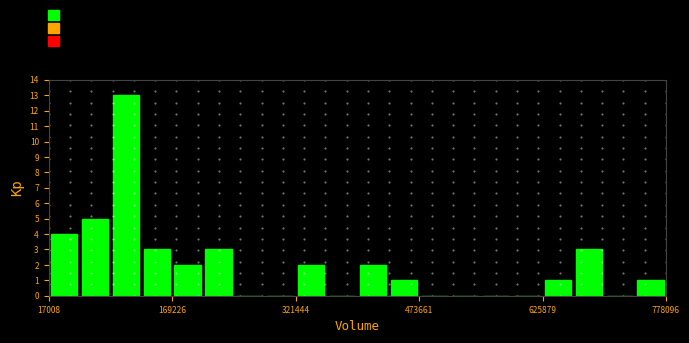

Read against the x-axis, roughly where is the centre of the tallest bar?

120000